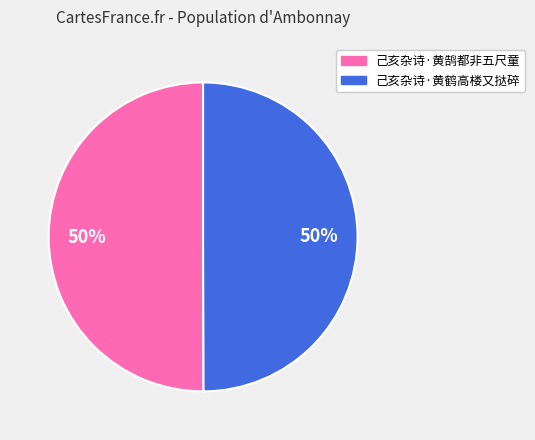

Combined, do 己亥杂诗·黄鹄都非五尺童 and 己亥杂诗·黄鹤高楼又挞碎 account for over 50%?

Yes